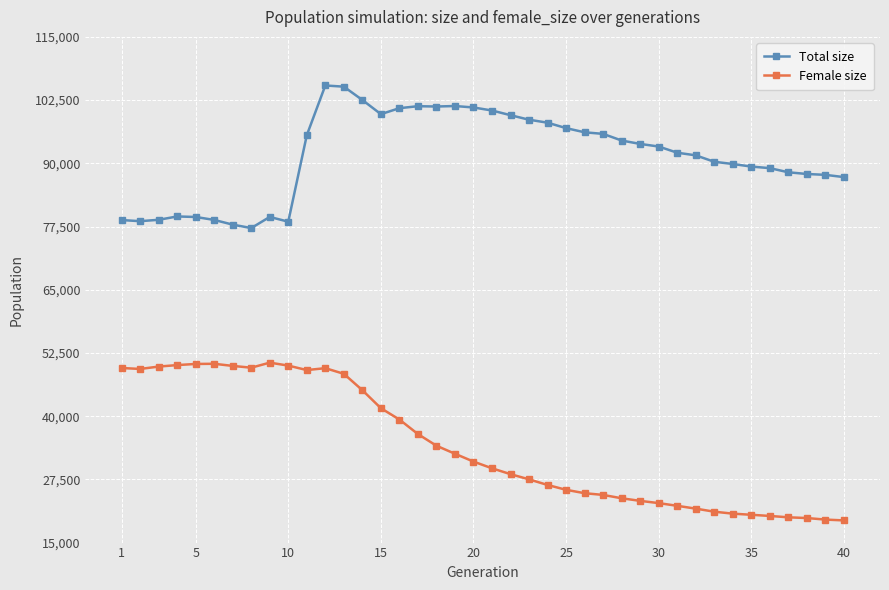

Which series has the largest range (max minus min)?

Female size